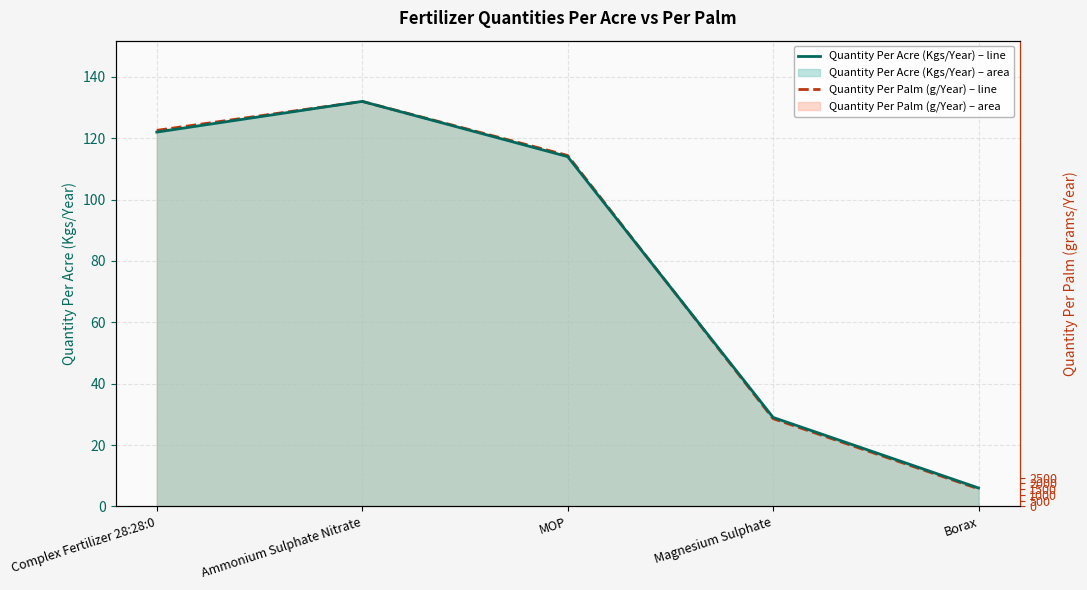

Reading left to right, transcribe all the data shown in this chart.

Quantity Per Palm (in grams) Per Year: Complex Fertilizer 28:28:0=122.6	Ammonium Sulphate Nitrate=132.0	MOP=114.4	Magnesium Sulphate=28.6	Borax=5.7
Quantity Per Acre (in Kgs) Per Year: Complex Fertilizer 28:28:0=122.0	Ammonium Sulphate Nitrate=132.0	MOP=114.0	Magnesium Sulphate=29.0	Borax=6.0